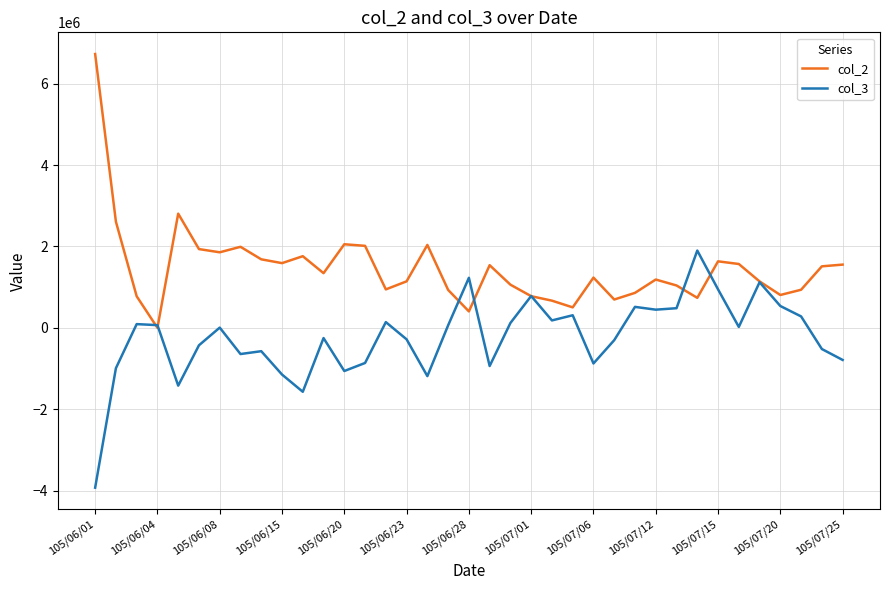

Which series has the widest spread of values?

col_2